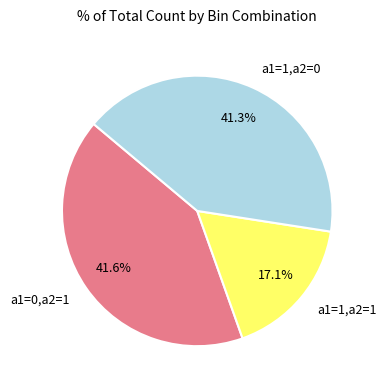

Is a1=0,a2=1 the majority of the pie?

No